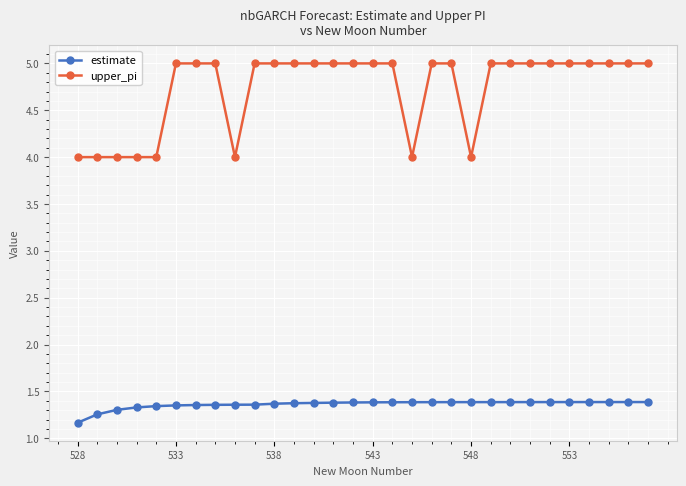

True or false: upper_pi and estimate cross at least once.

False